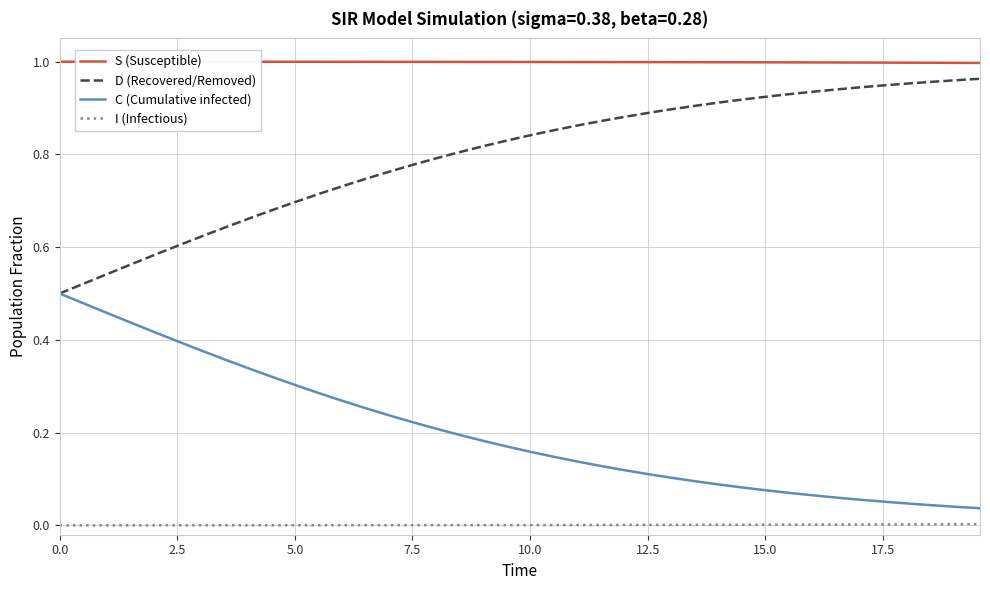

True or false: C (Cumulative infected) and I (Infectious) intersect in this chart.

False